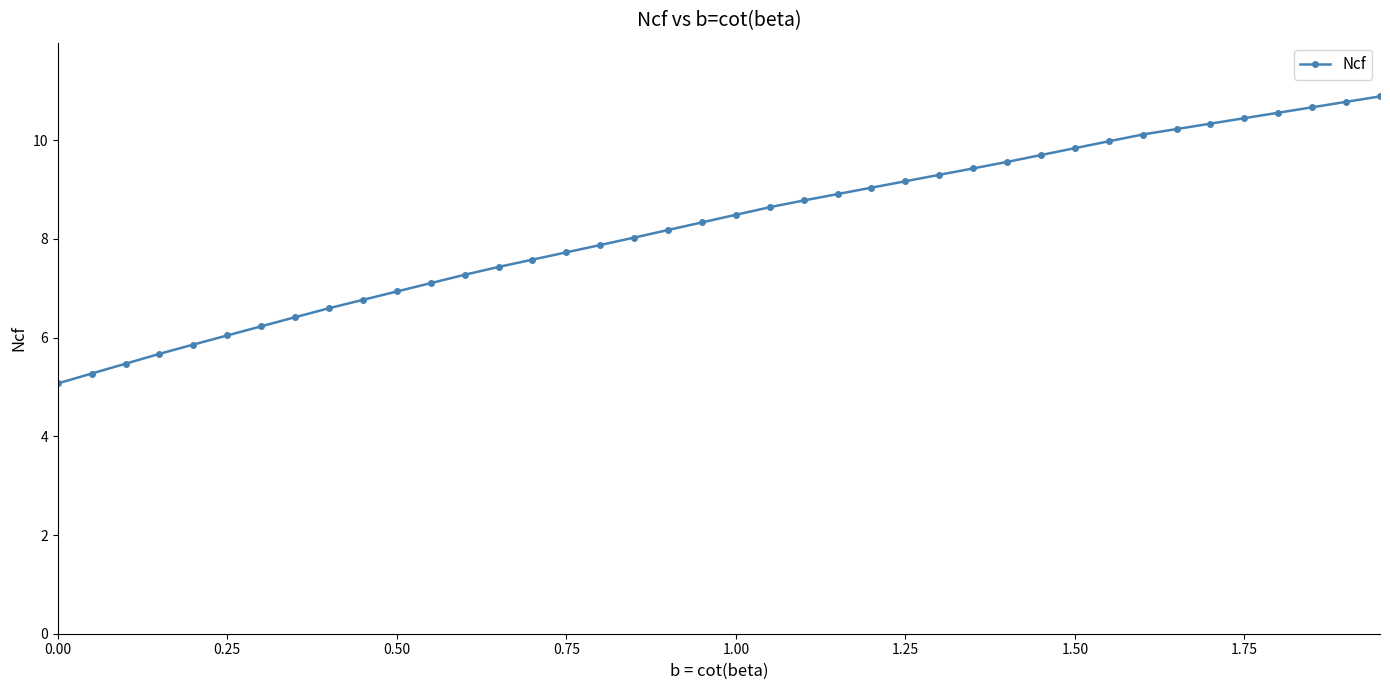

What is the minimum value shown in the chart?

5.1